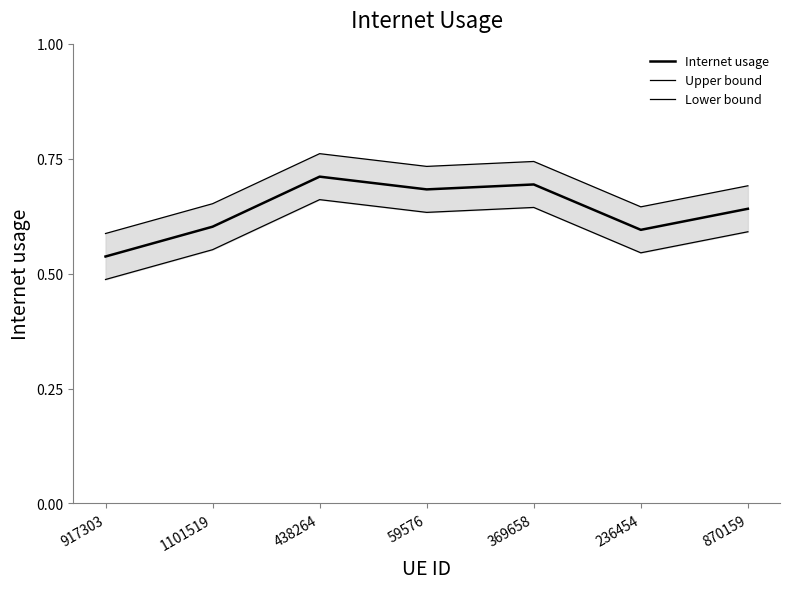

What is the sum of all Lower bound values?

4.1